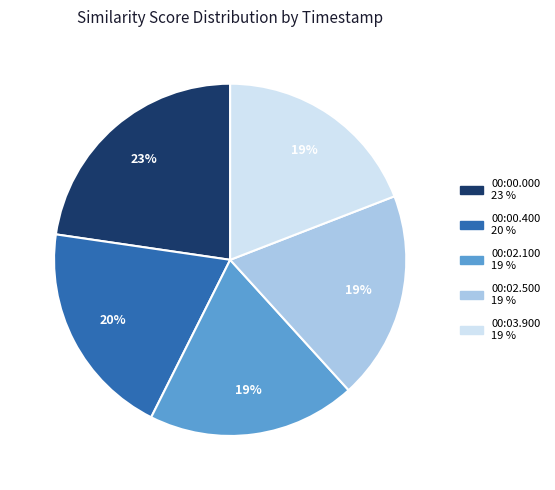

Combined, do 00:03.900 and 00:00.000 account for over 50%?

No